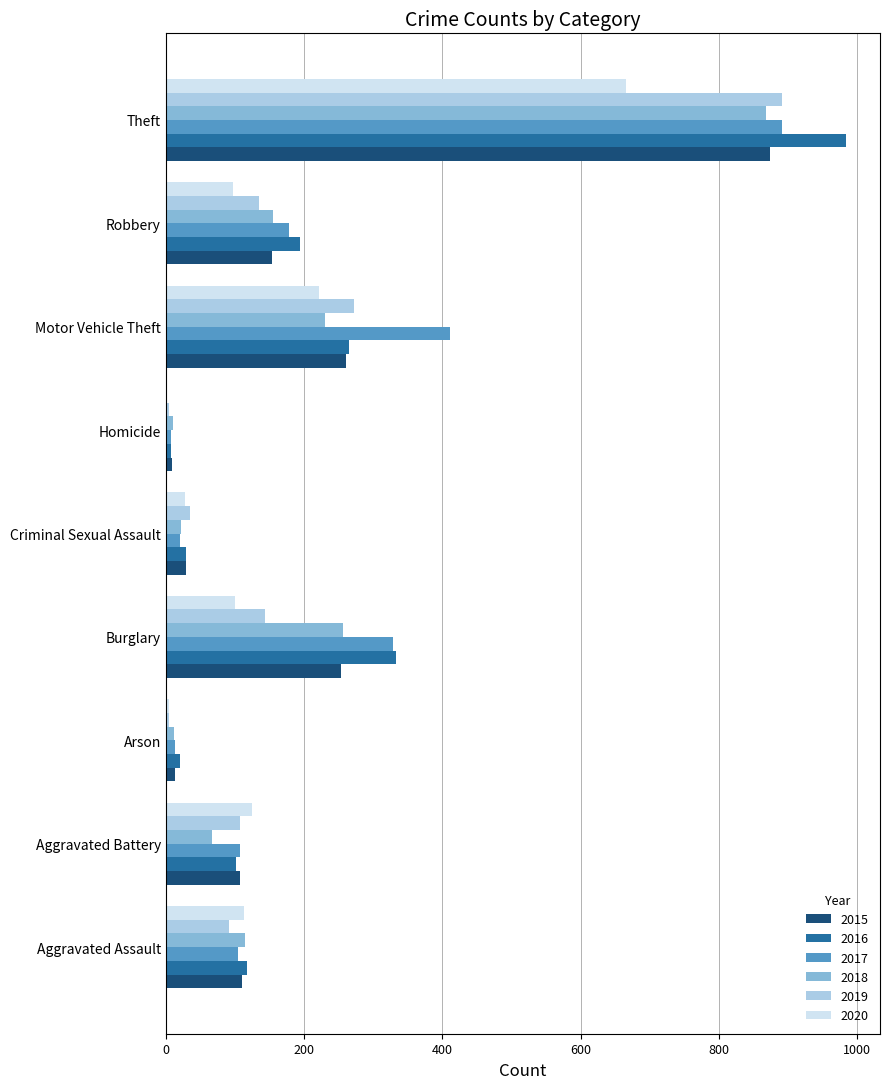

What is the sum of the 2018 values at Aggravated Assault and Criminal Sexual Assault?

137